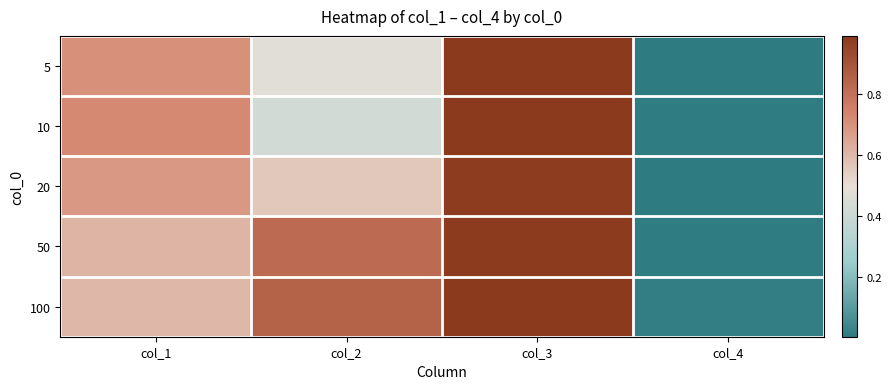

At how many categories does at least one series exceed 0?

4